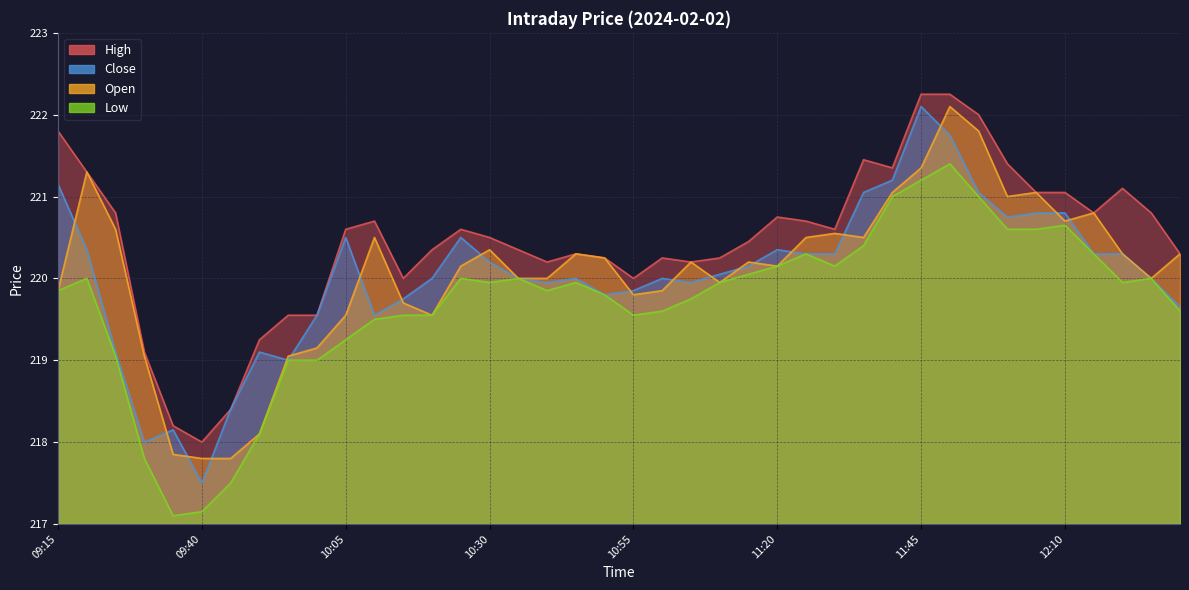

Reading left to right, transcribe all the data shown in this chart.

High: 221.8	221.3	220.8	219.1	218.2	218.0	218.4	219.2	219.6	219.6	220.6	220.7	220.0	220.3	220.6	220.5	220.3	220.2	220.3	220.2	220.0	220.2	220.2	220.2	220.4	220.8	220.7	220.6	221.4	221.3	222.2	222.2	222.0	221.4	221.1	221.1	220.8	221.1	220.8	220.3
Close: 221.2	220.3	219.1	218.0	218.2	217.5	218.4	219.1	219.0	219.6	220.5	219.6	219.8	220.0	220.5	220.2	220.0	219.9	220.0	219.8	219.8	220.0	219.9	220.1	220.2	220.3	220.3	220.3	221.1	221.2	222.1	221.8	221.1	220.8	220.8	220.8	220.3	220.3	220.0	219.7
Open: 219.8	221.3	220.6	219.1	217.8	217.8	217.8	218.1	219.1	219.2	219.6	220.5	219.7	219.6	220.2	220.3	220.0	220.0	220.3	220.2	219.8	219.8	220.2	219.9	220.2	220.2	220.5	220.6	220.5	221.1	221.3	222.1	221.8	221.0	221.1	220.7	220.8	220.3	220.0	220.3
Low: 219.8	220.0	219.1	217.8	217.1	217.2	217.5	218.1	219.0	219.0	219.2	219.5	219.6	219.6	220.0	219.9	220.0	219.8	219.9	219.8	219.6	219.6	219.8	219.9	220.1	220.2	220.3	220.2	220.4	221.0	221.2	221.4	221.0	220.6	220.6	220.7	220.3	219.9	220.0	219.6